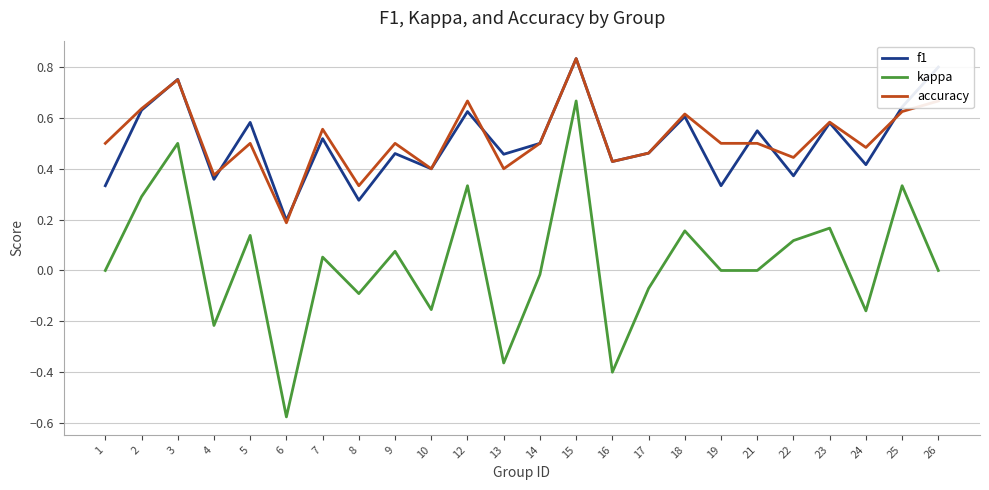

How many accuracy values are between 0 and 1?

24